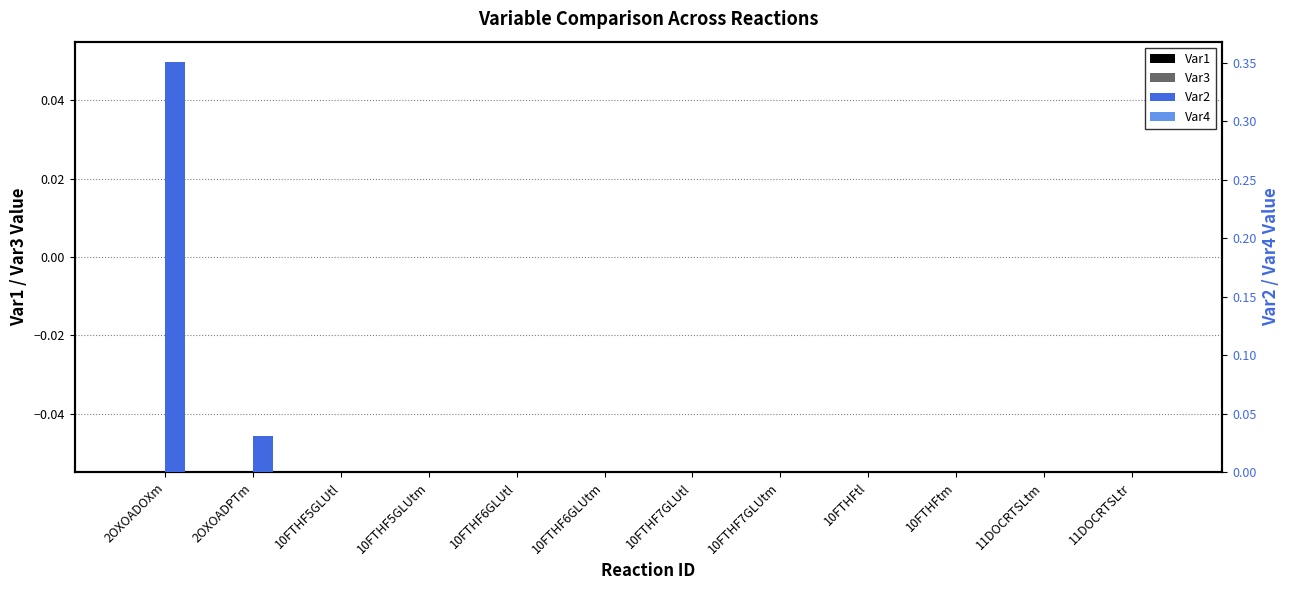

Where is Var1 nearest to the value 0?

2OXOADOXm